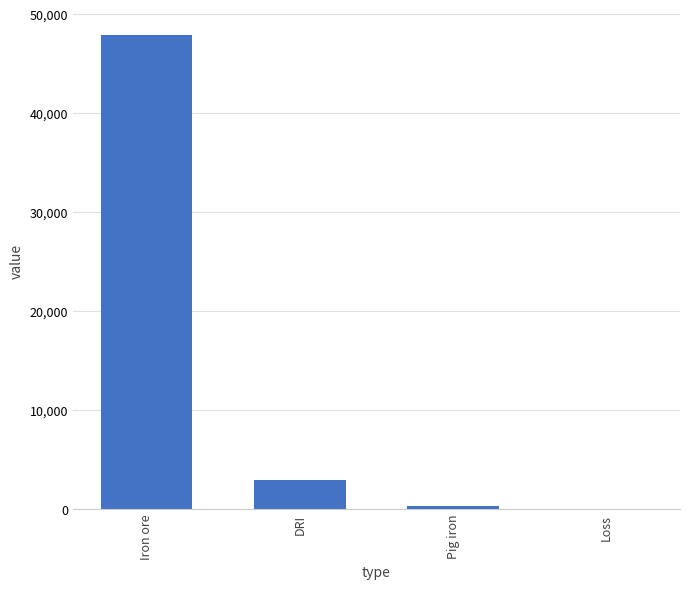

At which label is the value closest to 23936?

DRI